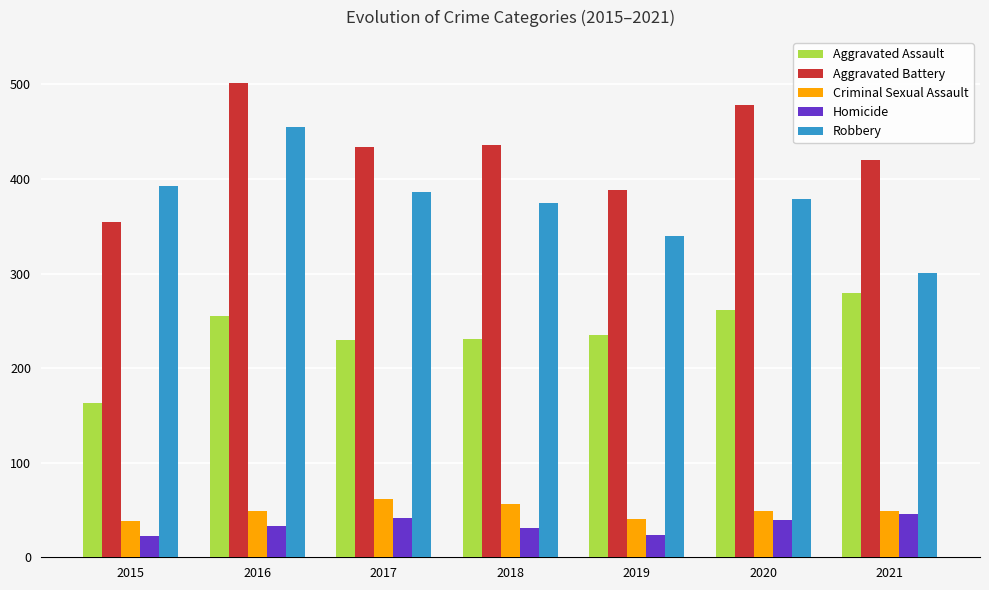

Is the value of Homicide at 2017 greater than the value of Aggravated Assault at 2015?

No